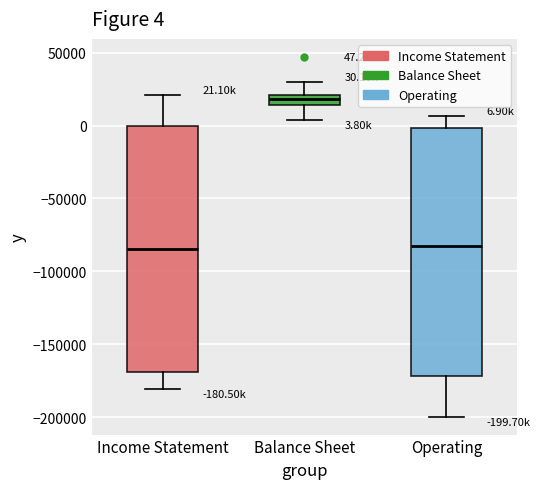

Which box's median line is the highest?

Balance Sheet